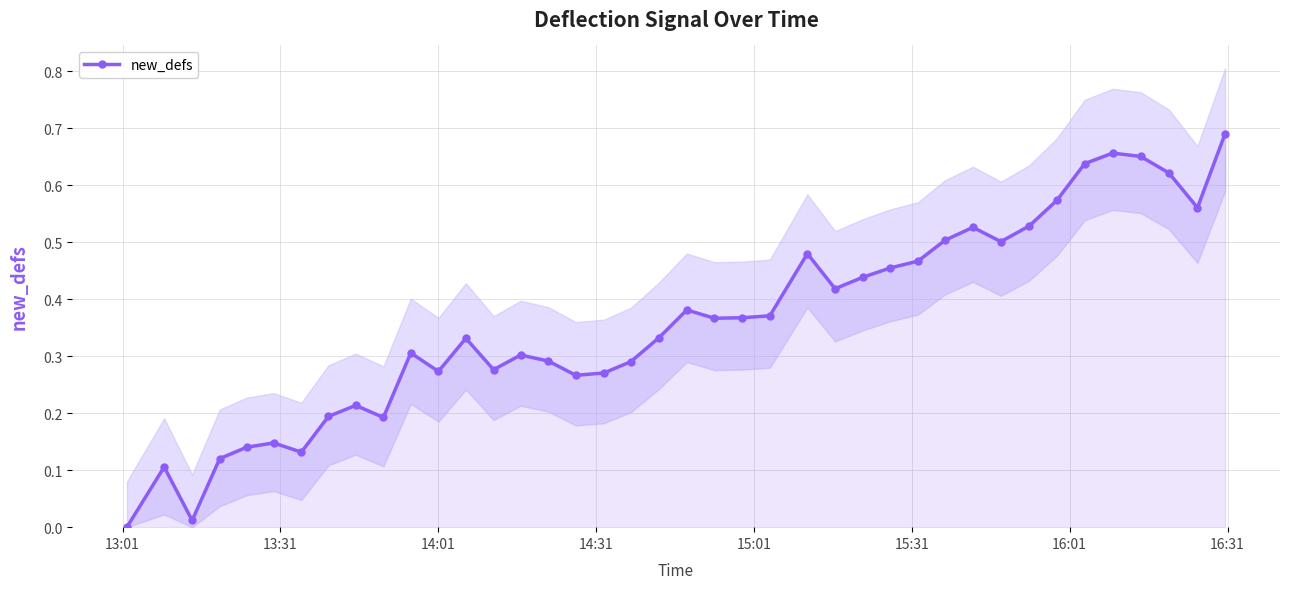

How many points are lower than both their immediate neighbors (excluding endpoints)?

10